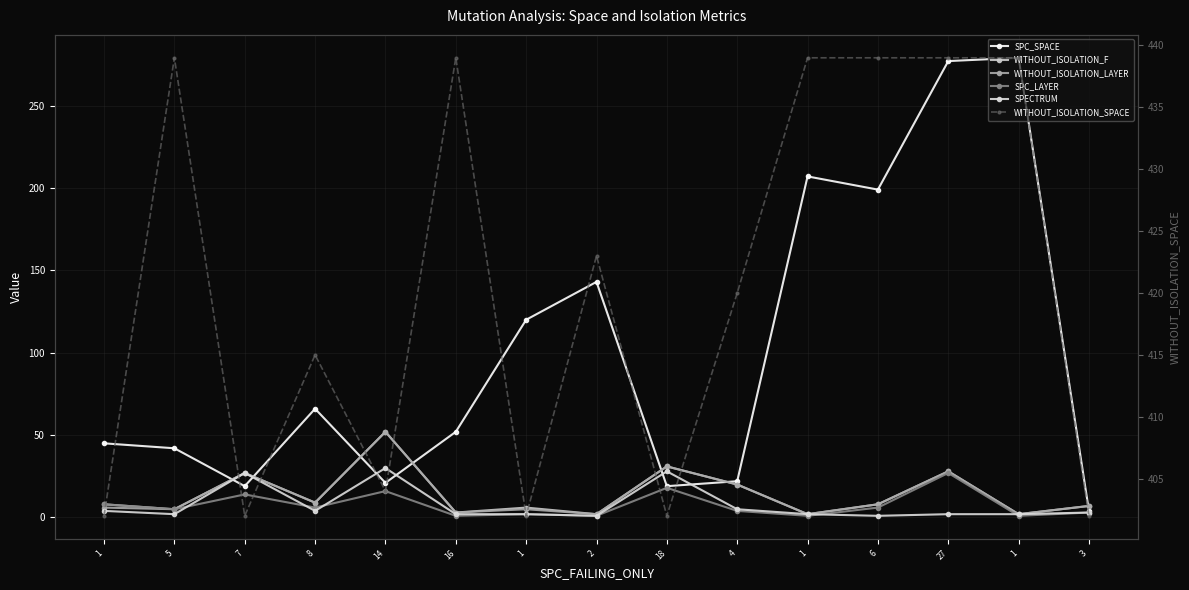

True or false: SPECTRUM and WITHOUT_ISOLATION_F cross at least once.

False